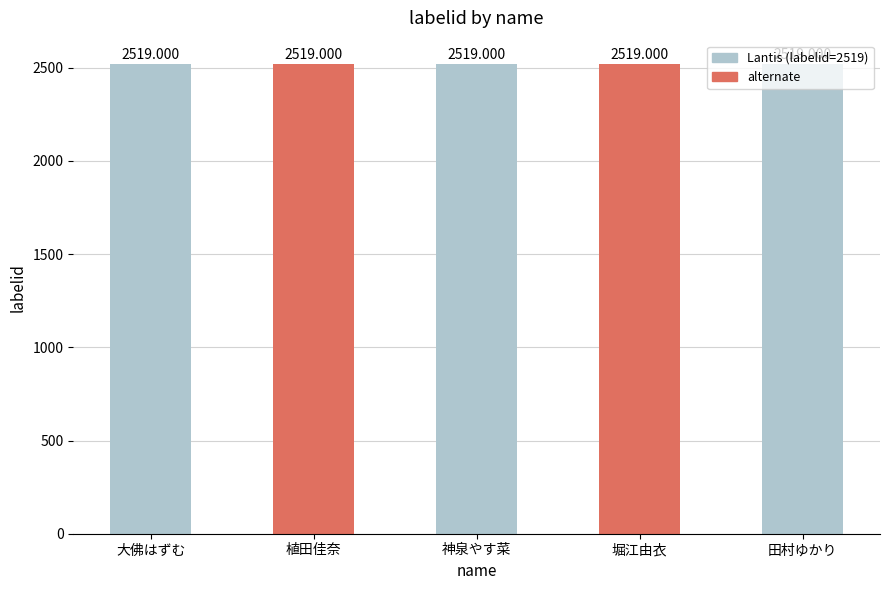

How many data points does each series have?

3